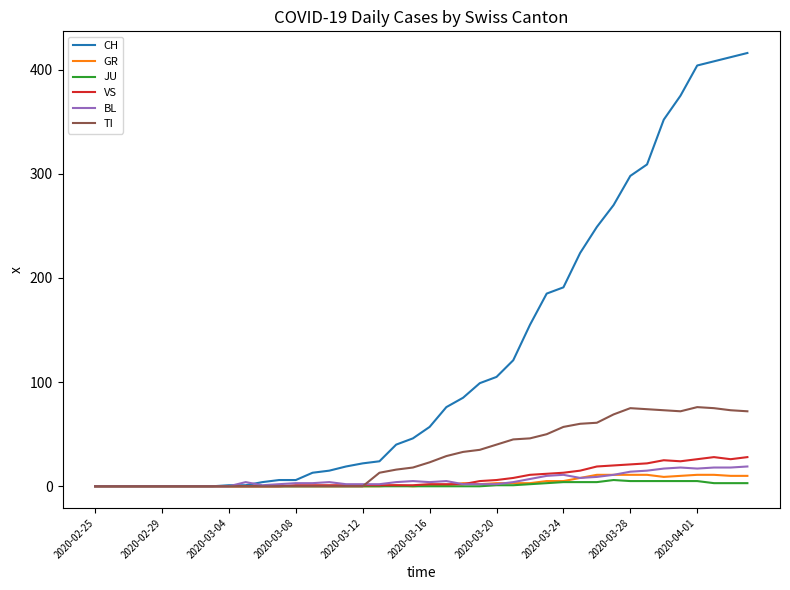

What is the greatest value displayed?

416